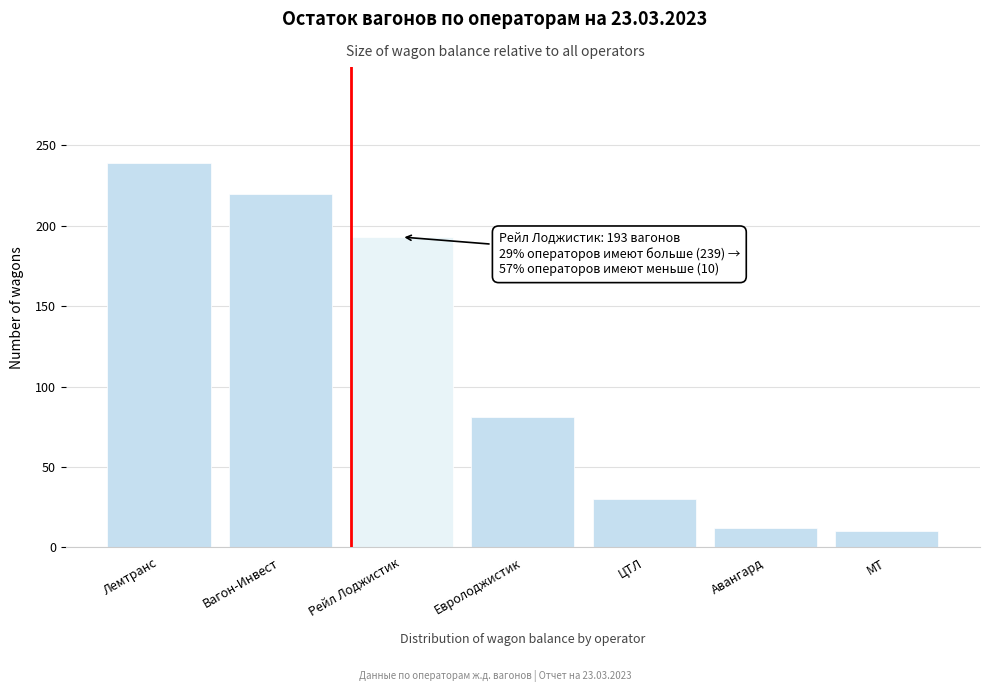

Reading left to right, list all the values displayed in this chart.

239	220	193	81	30	12	10